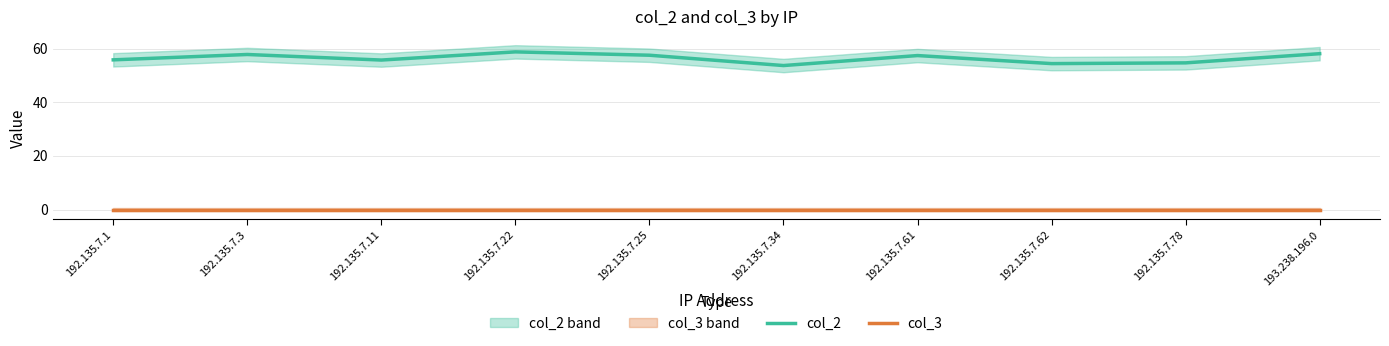

Rank the categories by col_2 value from lowest to highest.

192.135.7.34, 192.135.7.62, 192.135.7.78, 192.135.7.11, 192.135.7.1, 192.135.7.61, 192.135.7.25, 192.135.7.3, 193.238.196.0, 192.135.7.22